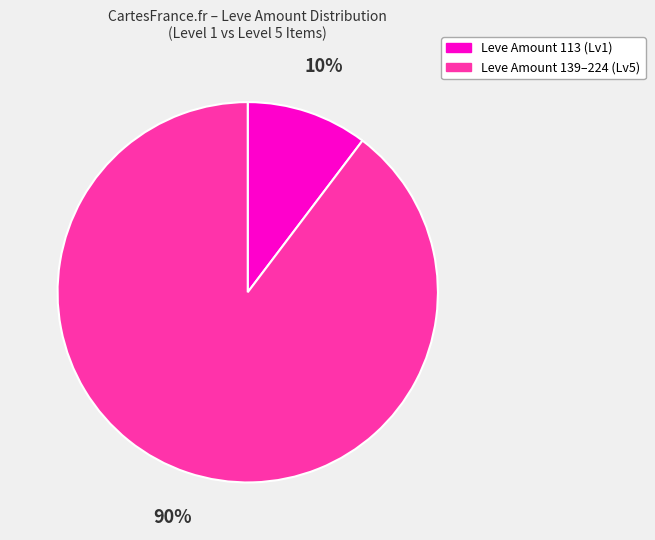

How many segments does this pie chart have?

2